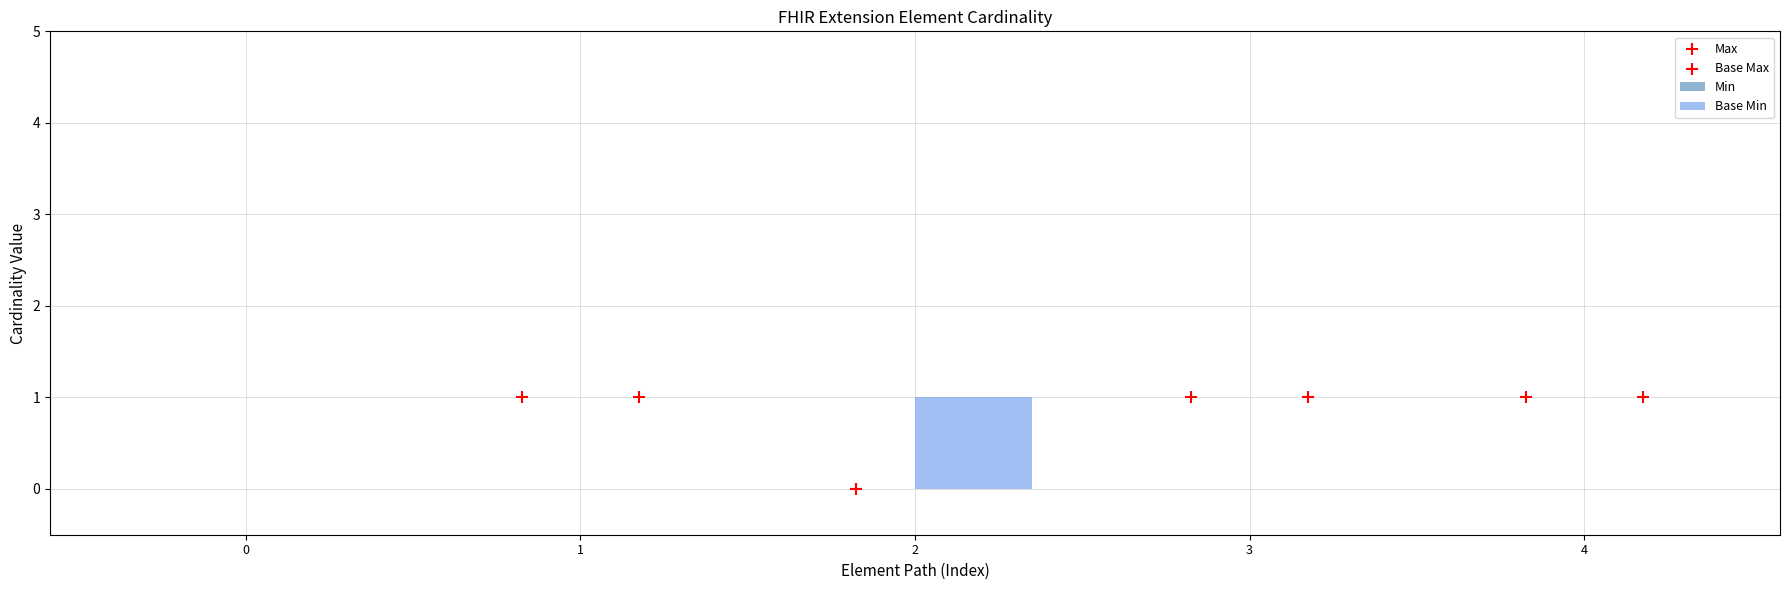

Which series reaches the maximum Y coordinate?

Max